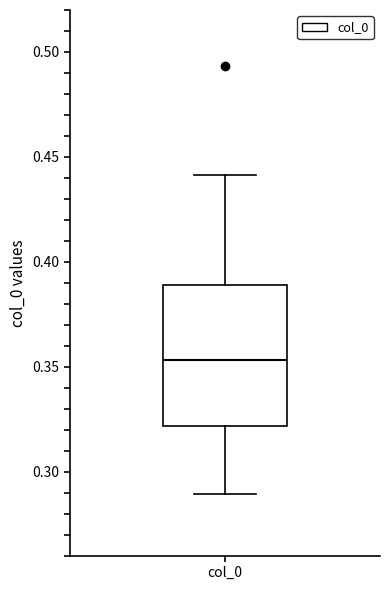

Transcribe this box plot: give where the median line is, the range the box spans, and where the two whiskers end, as read against the y-axis. The values are not printed on the chart, so give them approximately, as read against the axis.

median 0.355, box 0.320 to 0.390, whiskers 0.290 to 0.440